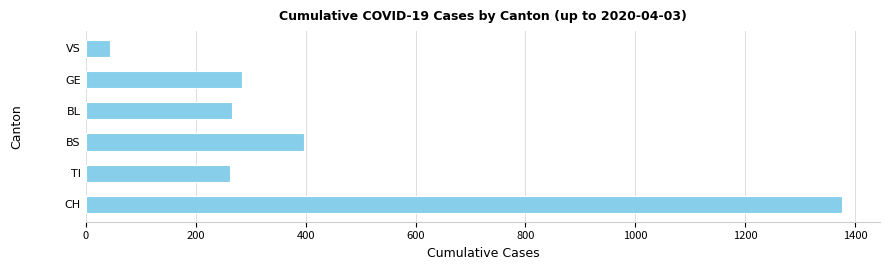

Are the bars horizontal?

Yes